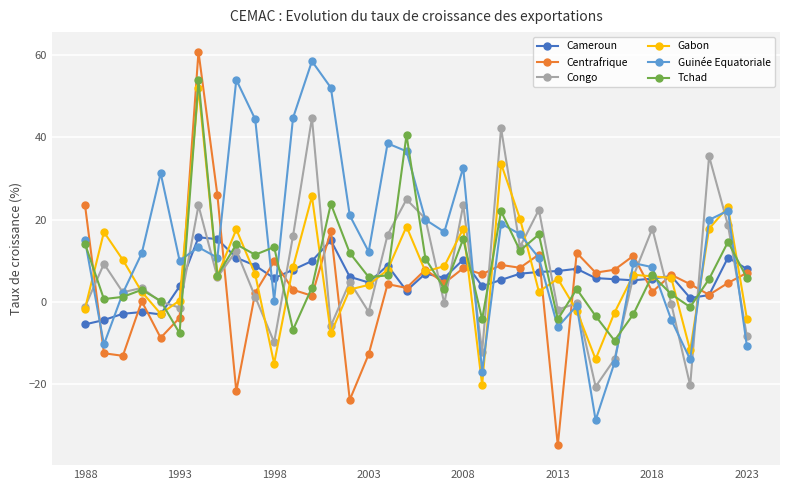

What is the lowest value of the Congo series?

-20.5